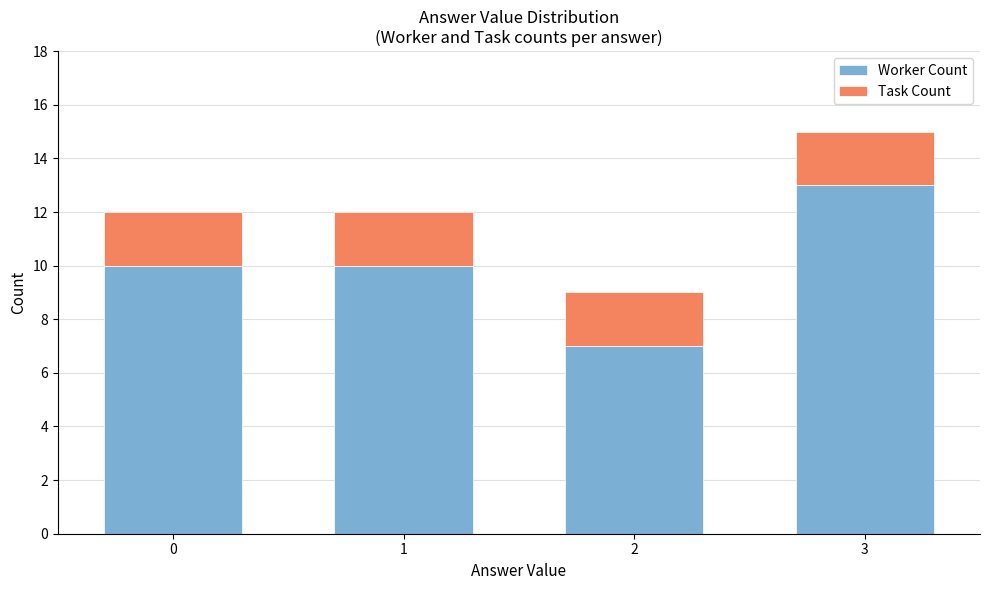

Are the bars grouped side by side (vs. stacked)?

No